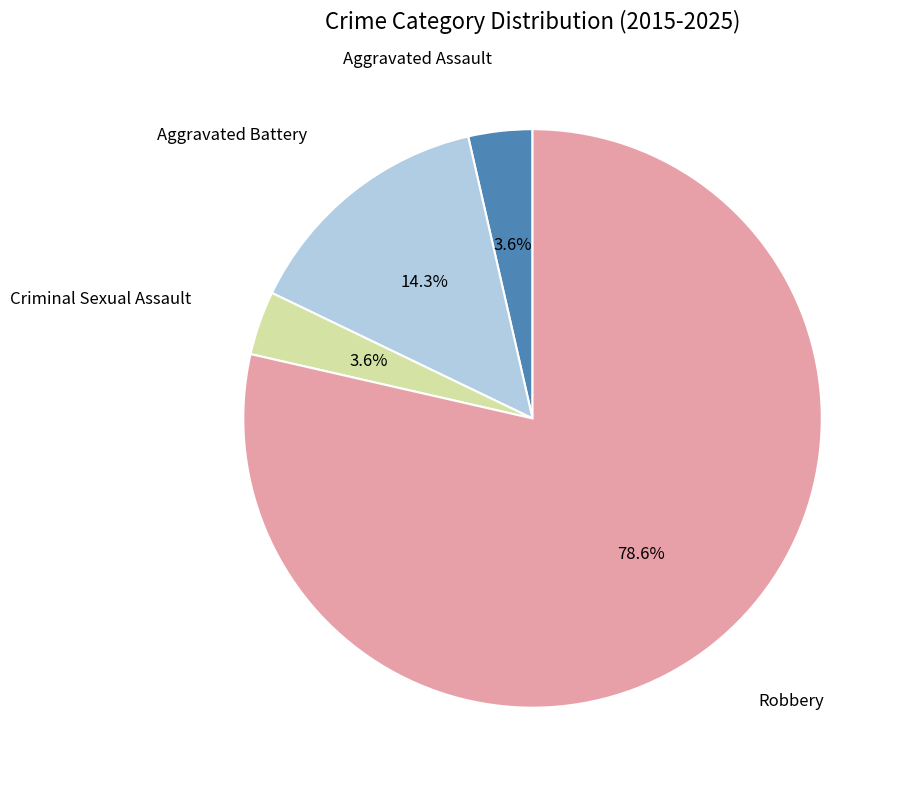

Does any single category account for the majority?

Yes